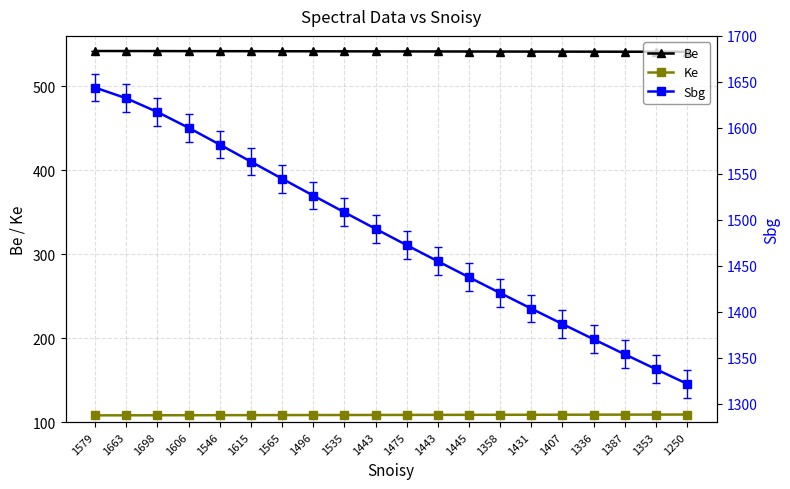

The value of Be at 1250 is 541.0. True or false?

True